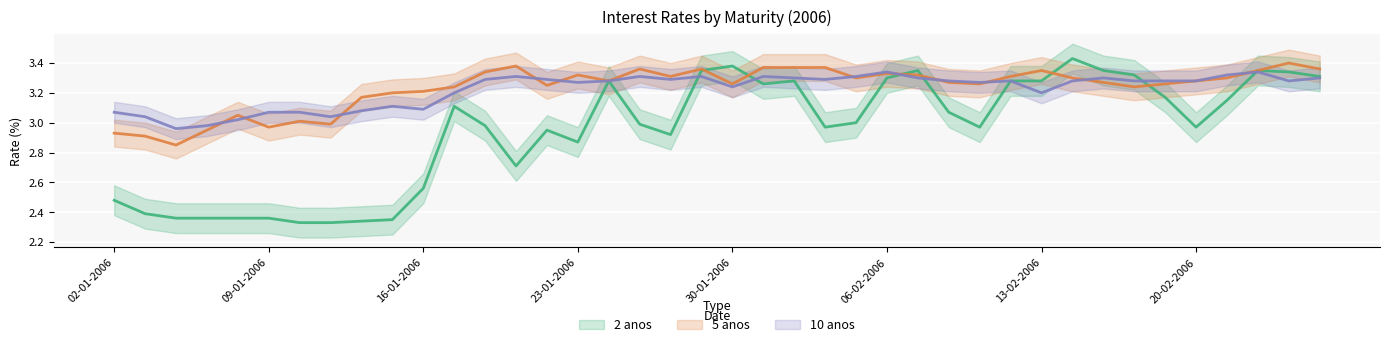

How many interior local valleys does the 2 anos series have?

7